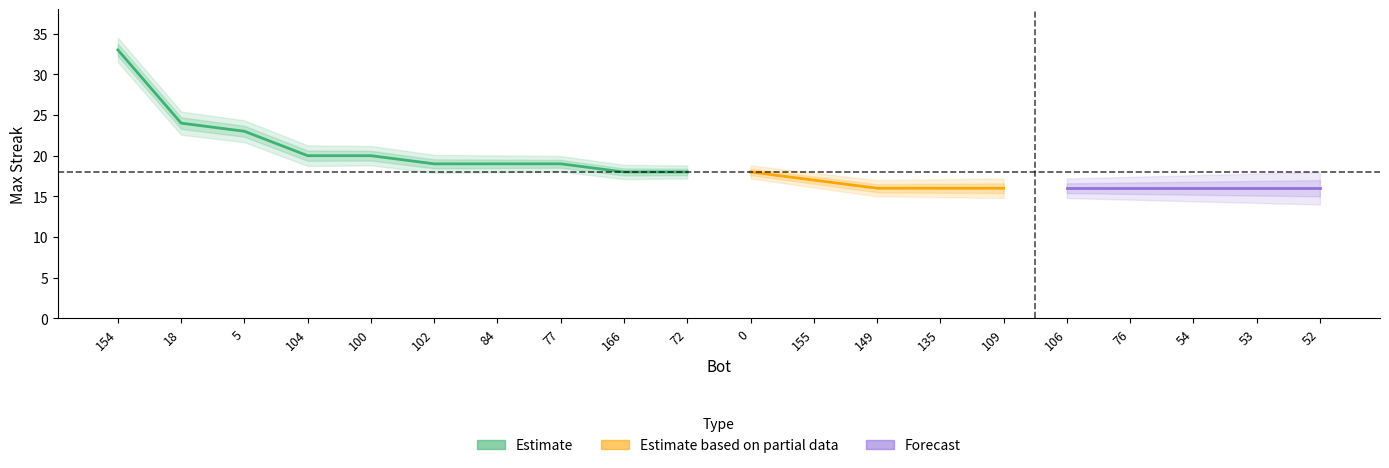

Does the chart display data point markers on the line(s)?

No